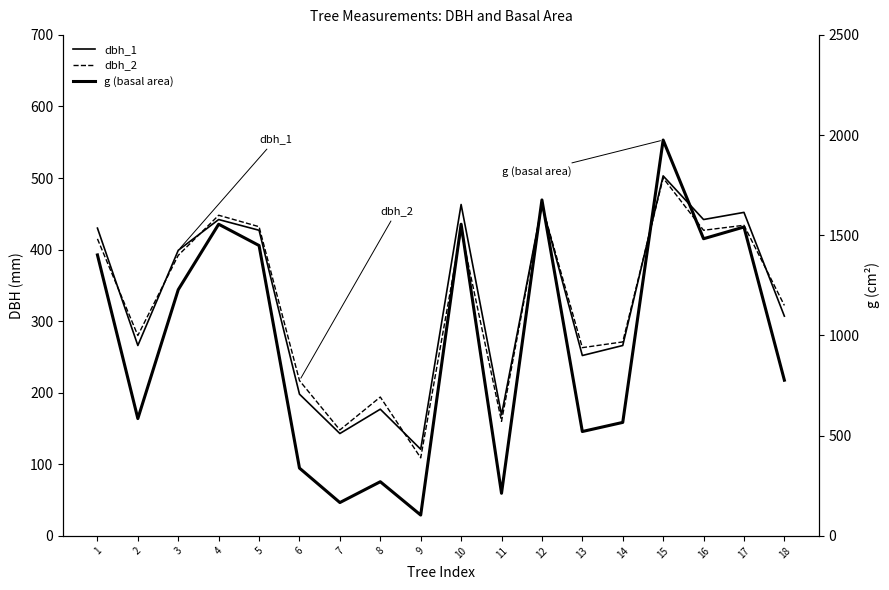

The value of dbh_2 at 6 is 217.0. True or false?

True